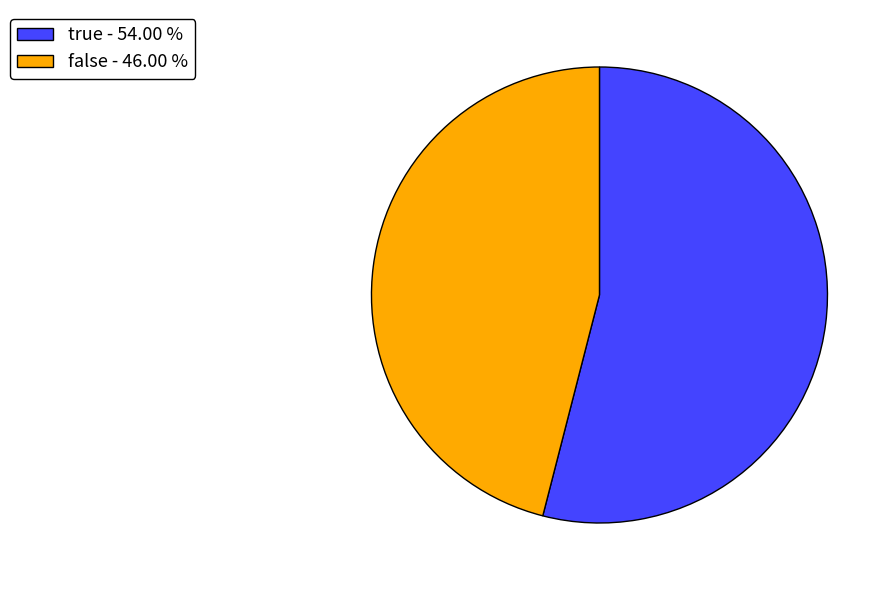

How many segments does this pie chart have?

2